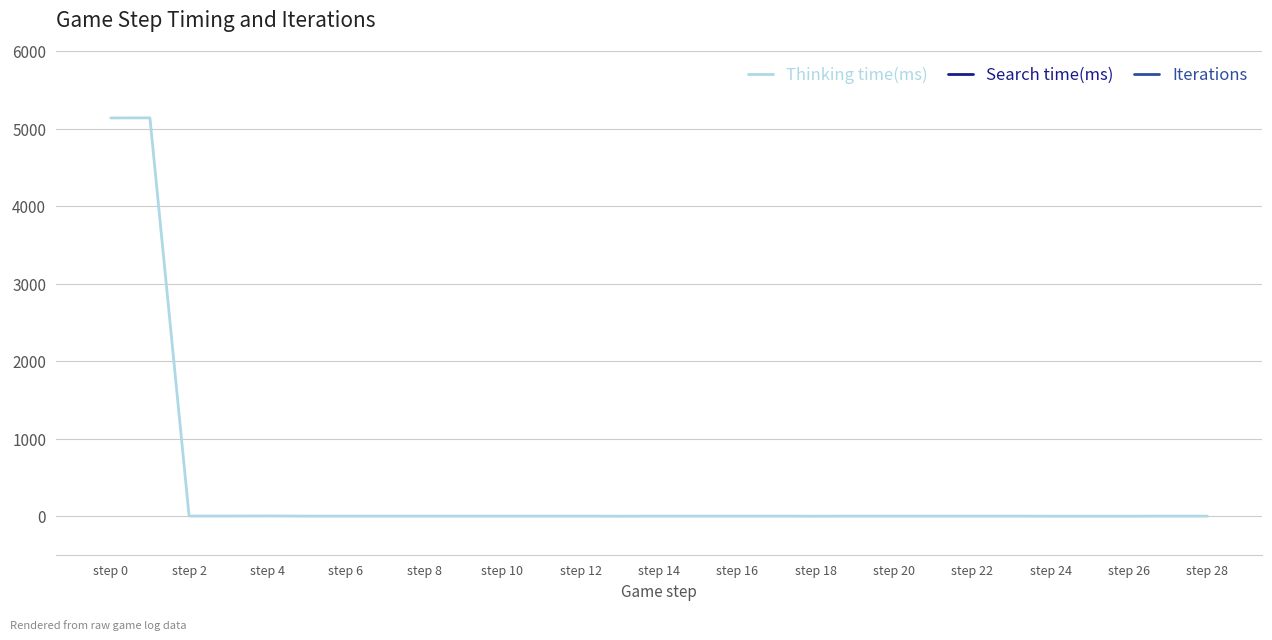

What are all the series names shown in the legend?

Thinking time(ms), Search time(ms), Iterations